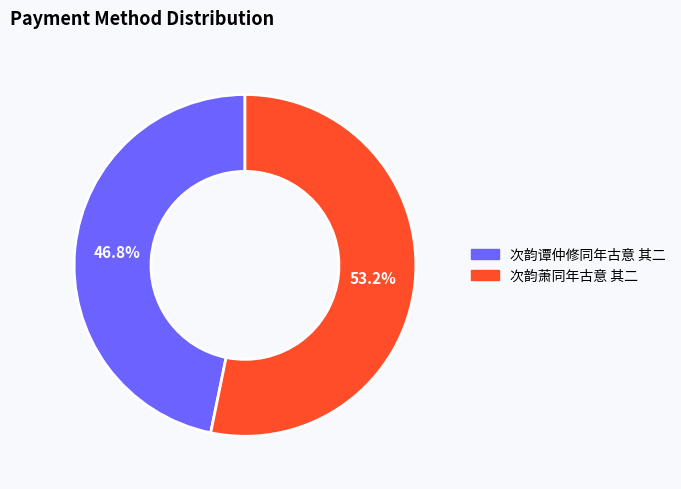

What percentage is NOT represented by 次韵谭仲修同年古意 其二?

53.2%